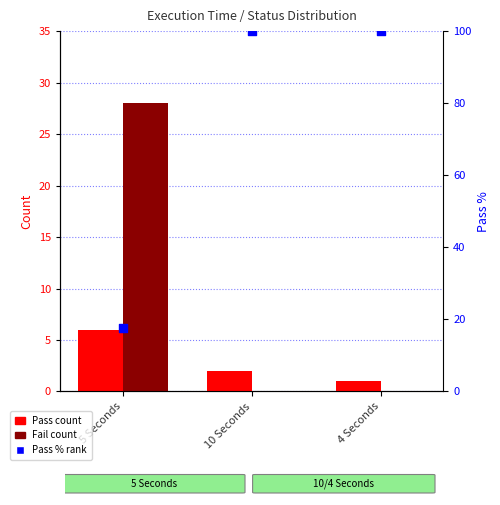

What are all the series names shown in the legend?

Pass count, Fail count, Pass % rank